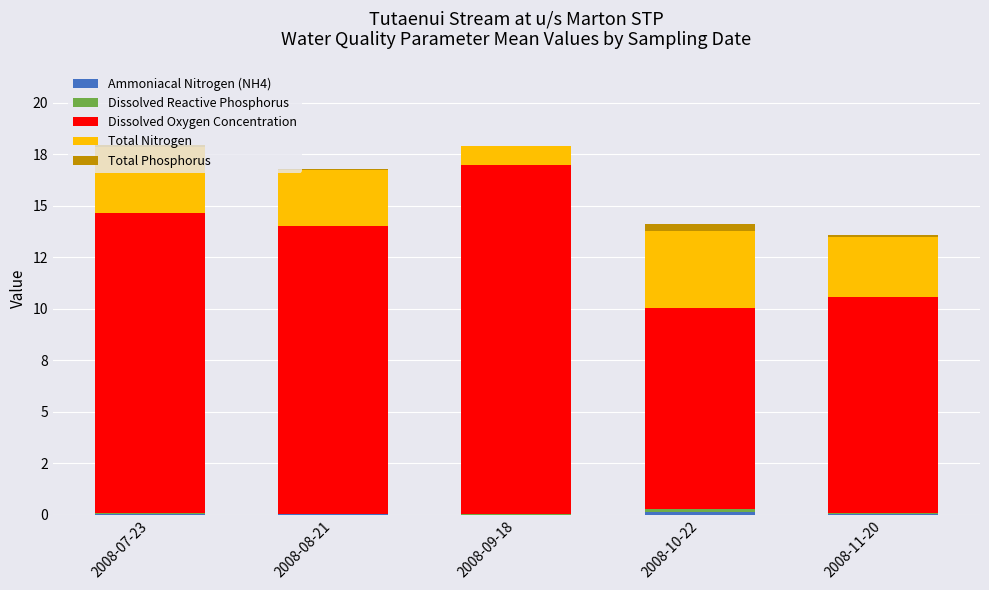

Does the chart contain stacked bars?

Yes